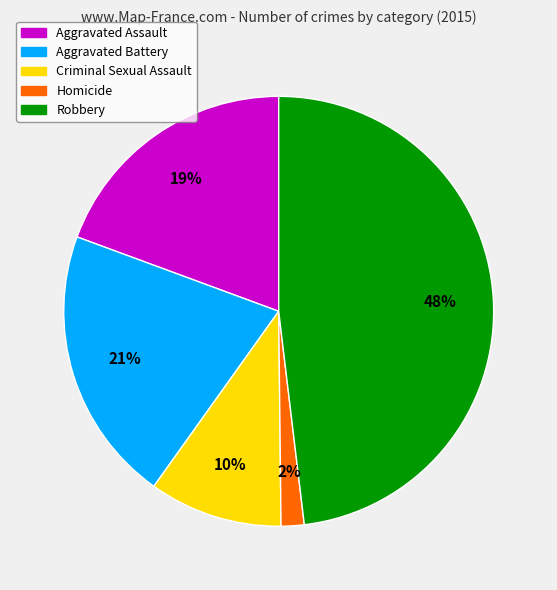

Between Robbery and Homicide, which is larger?

Robbery